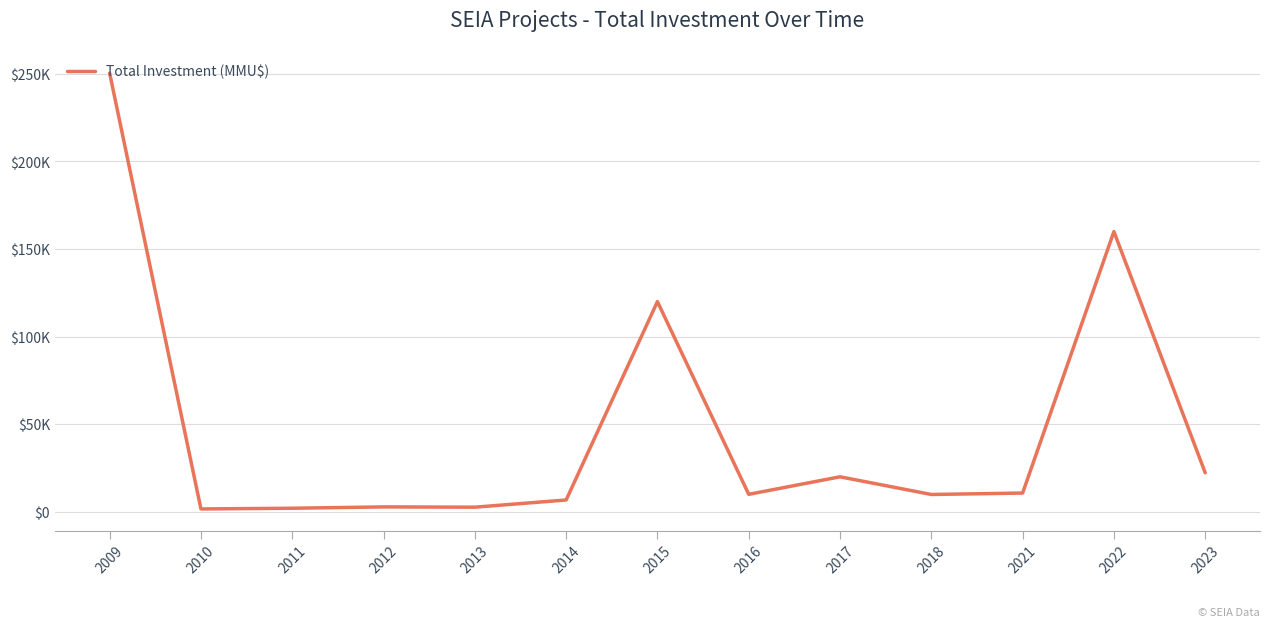

Does the chart have visible grid lines?

Yes